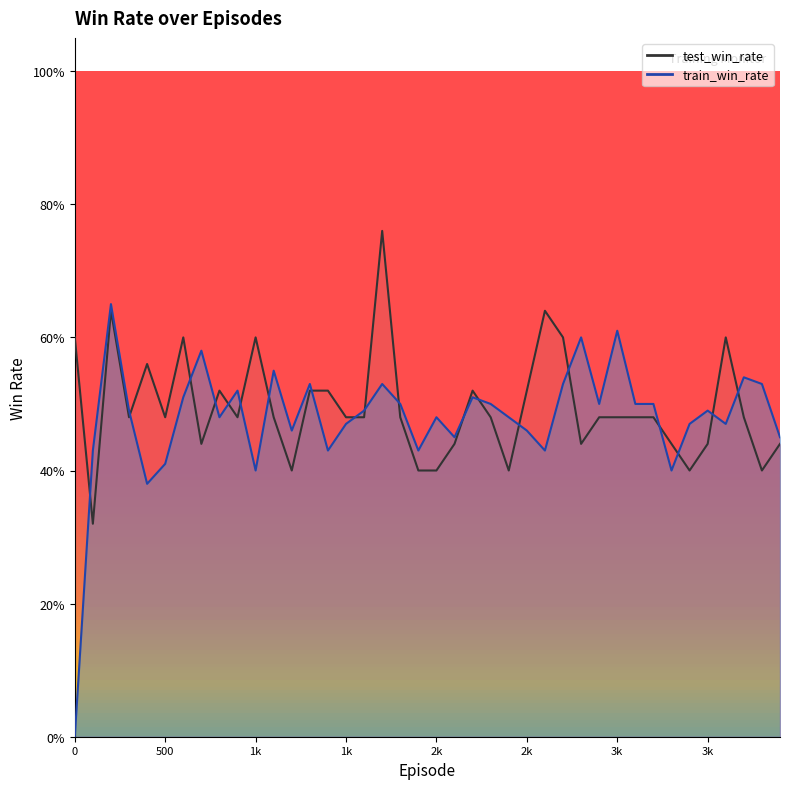

At which category is the sum across all series the highest?

200